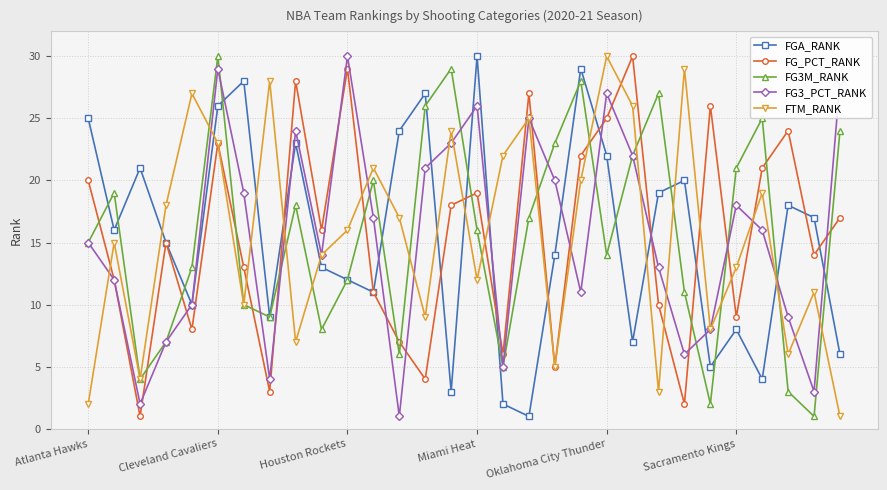

What is the highest value of the FTM_RANK series?

30